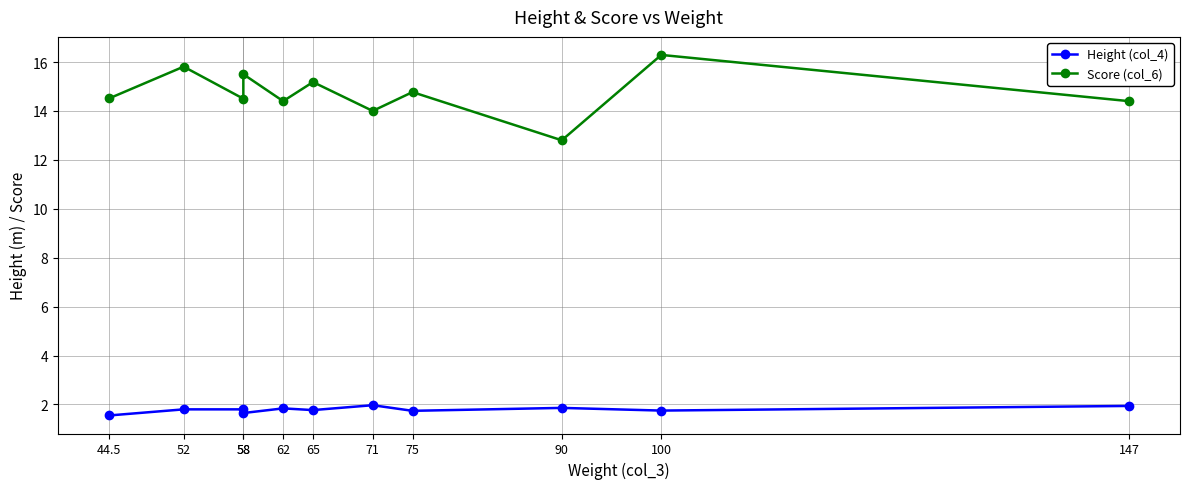

List the series in order of their peak value, highest first.

Score (col_6), Height (col_4)